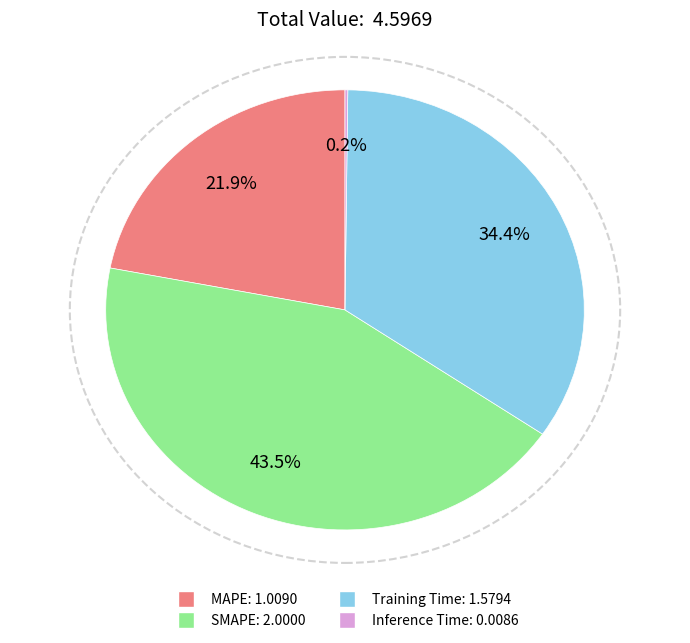

The SMAPE slice represents 51% of the pie. True or false?

False